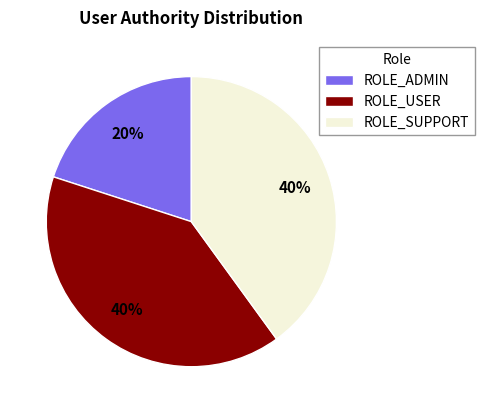

To the nearest percent, what percentage of the pie is ROLE_SUPPORT?

40%